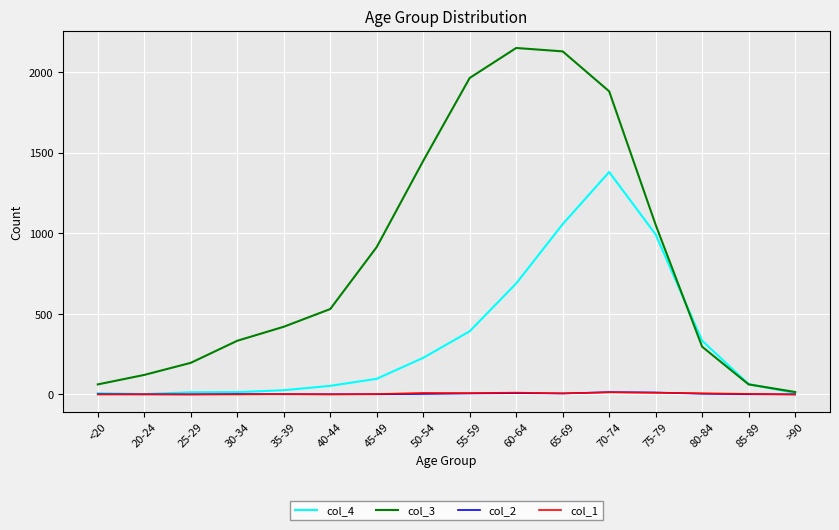

How many lines are shown in the chart?

4